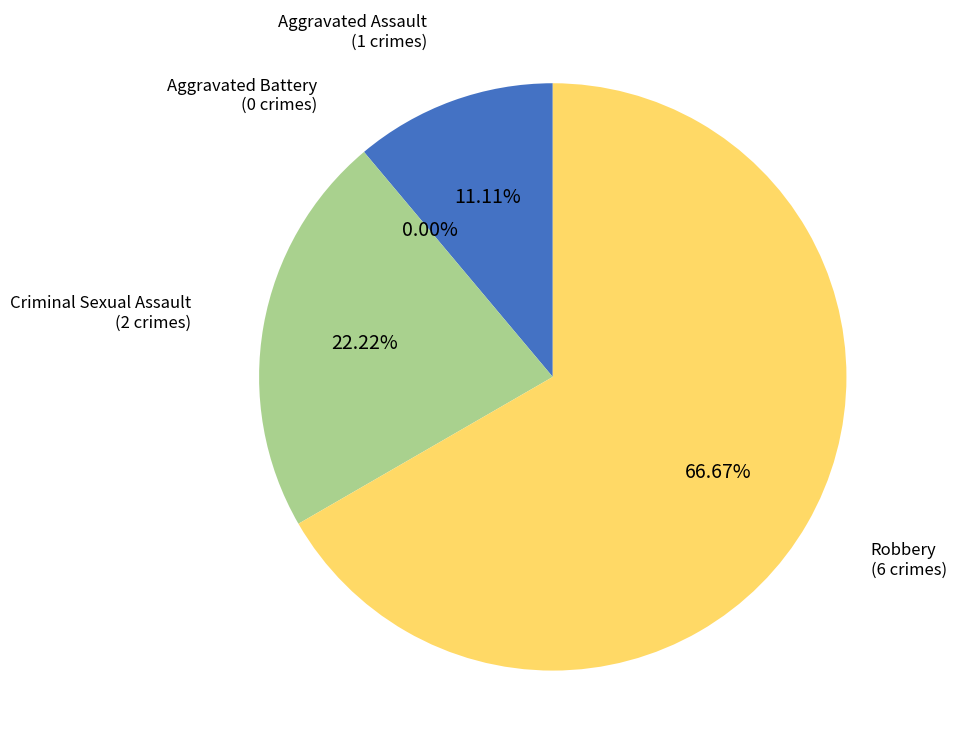

To the nearest percent, what is the difference between the Robbery and Criminal Sexual Assault slice percentages?

44%